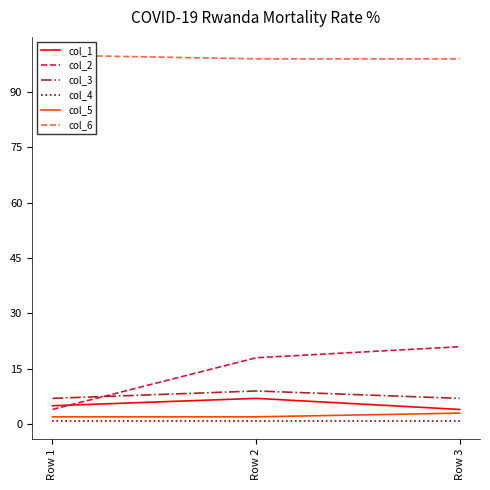

Reading left to right, transcribe all the data shown in this chart.

col_1: 5	7	4
col_2: 4	18	21
col_3: 7	9	7
col_4: 1	1	1
col_5: 2	2	3
col_6: 100	99	99